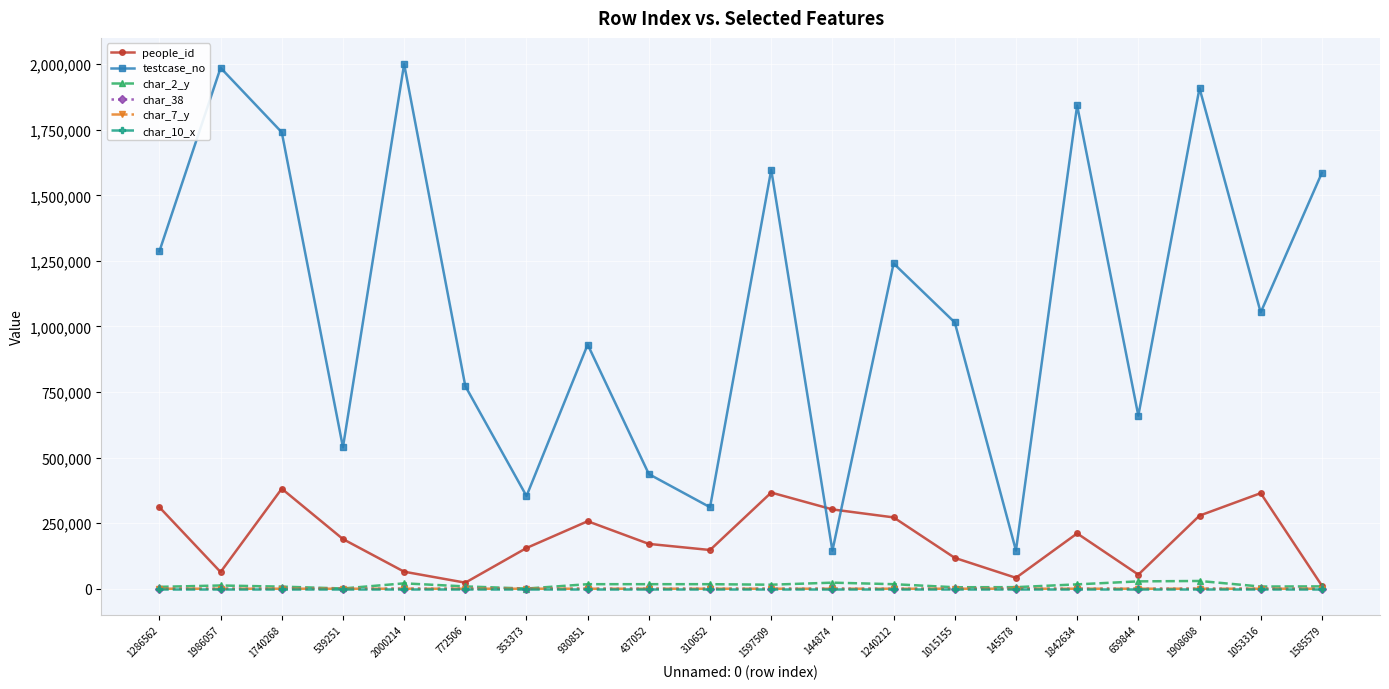

True or false: char_38 and testcase_no cross at least once.

False